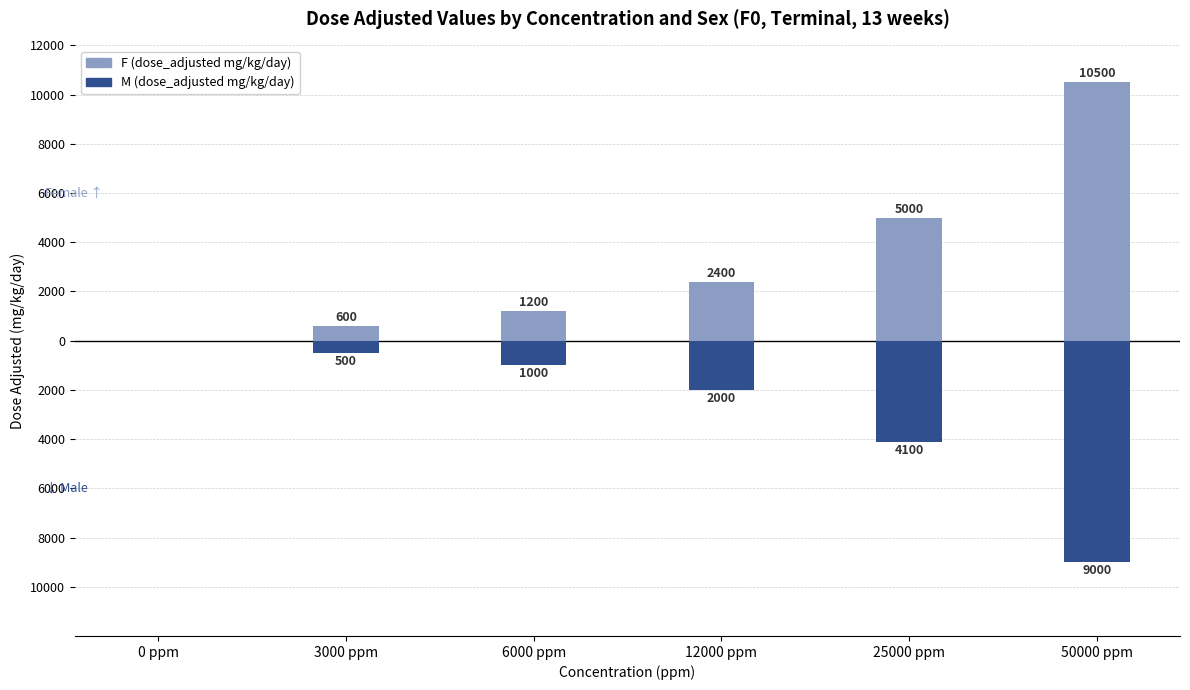

Are the bars horizontal?

No